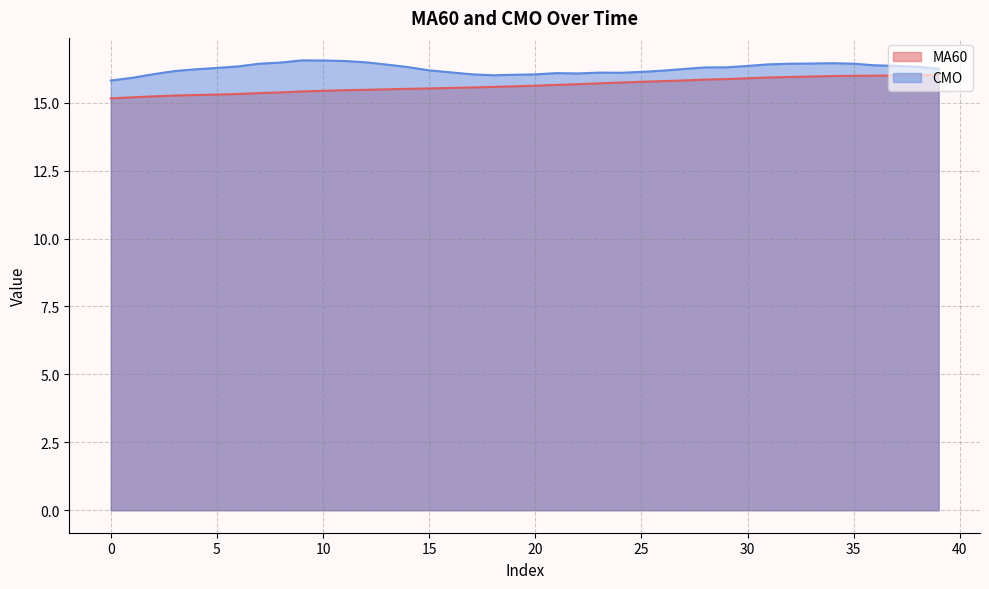

Where is CMO nearest to the value 16?

18